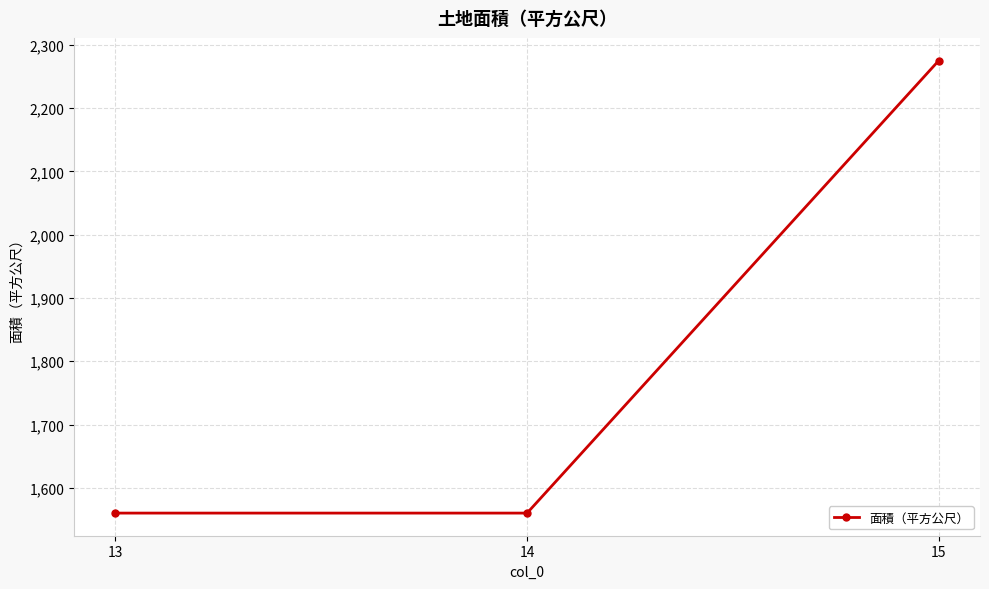

Reading left to right, what are all the values shown in this chart?

13=1560.0	14=1560.0	15=2275.4